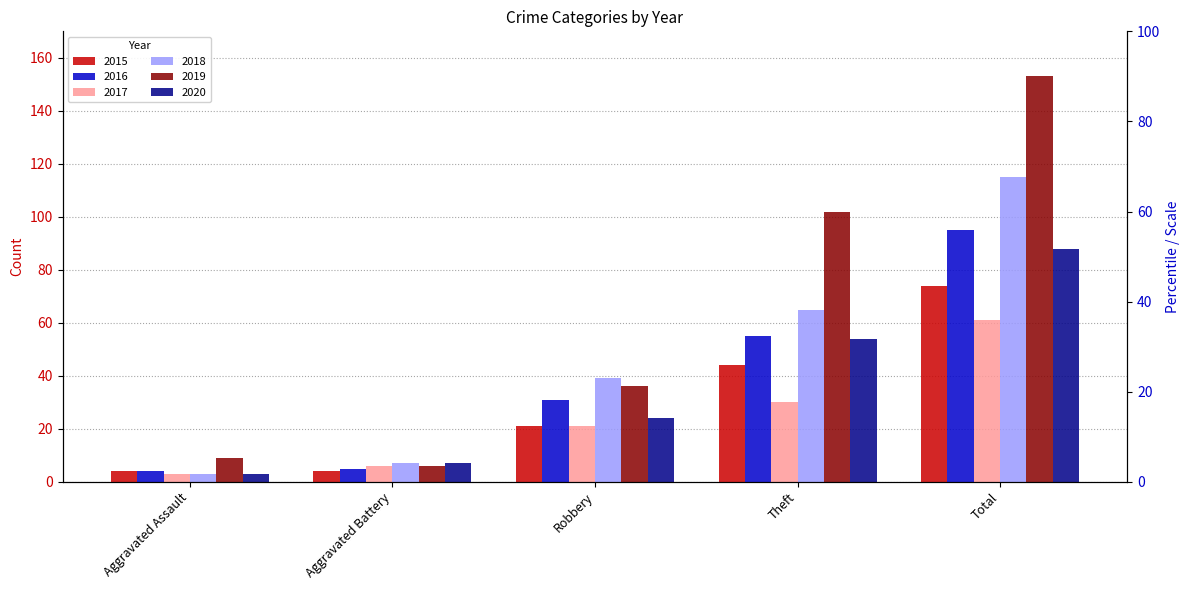

Which series has the widest spread of values?

2019